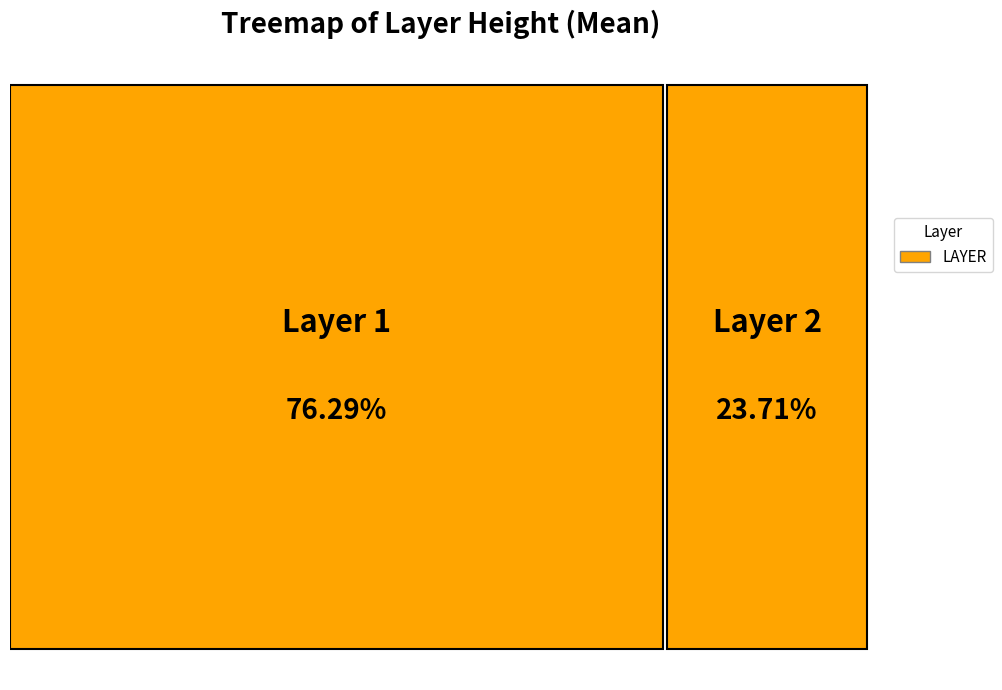

How many segments does this pie chart have?

2